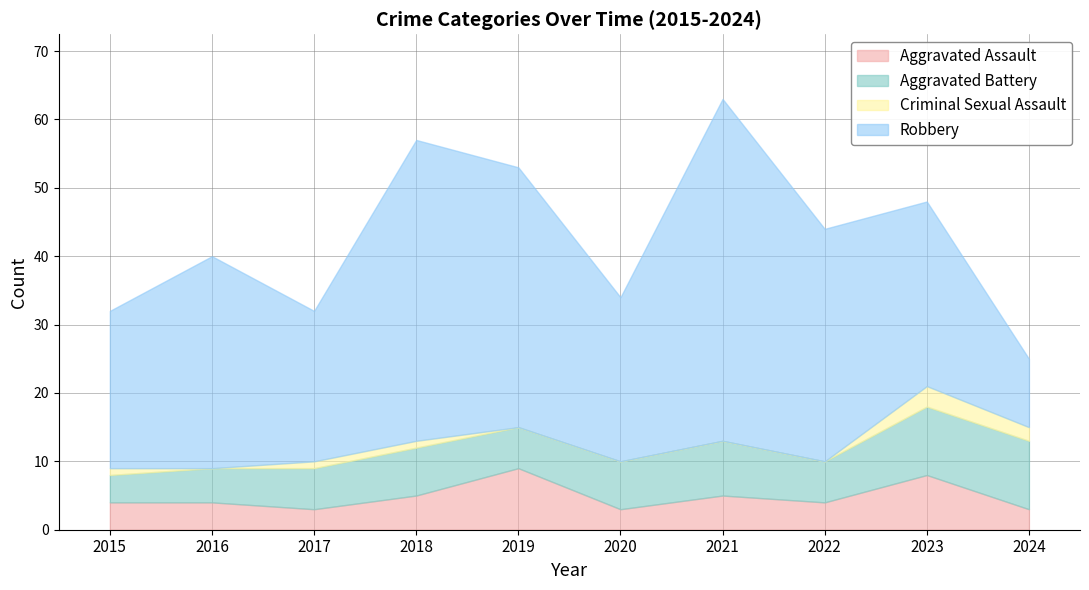

How many lines are shown in the chart?

4